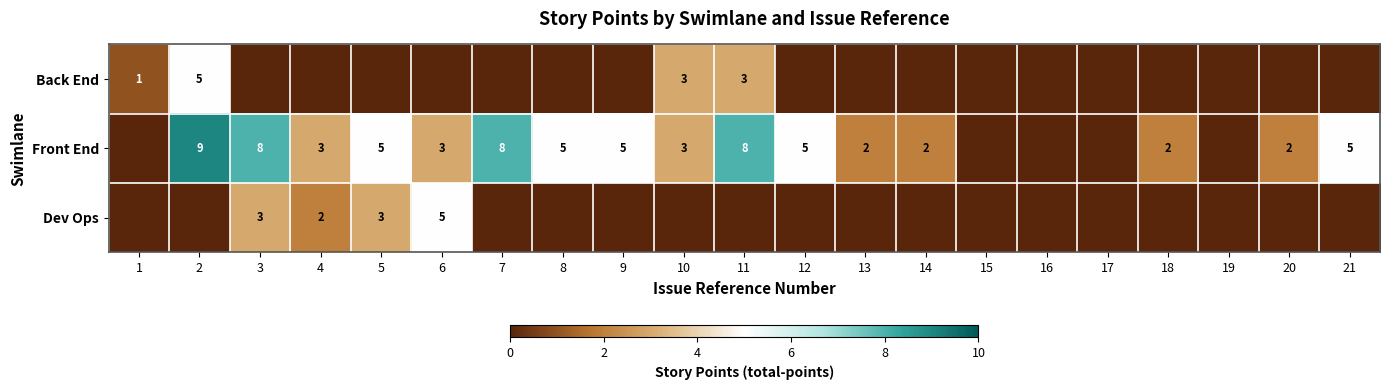

Is it true that Front End equals 3 at 6?

True